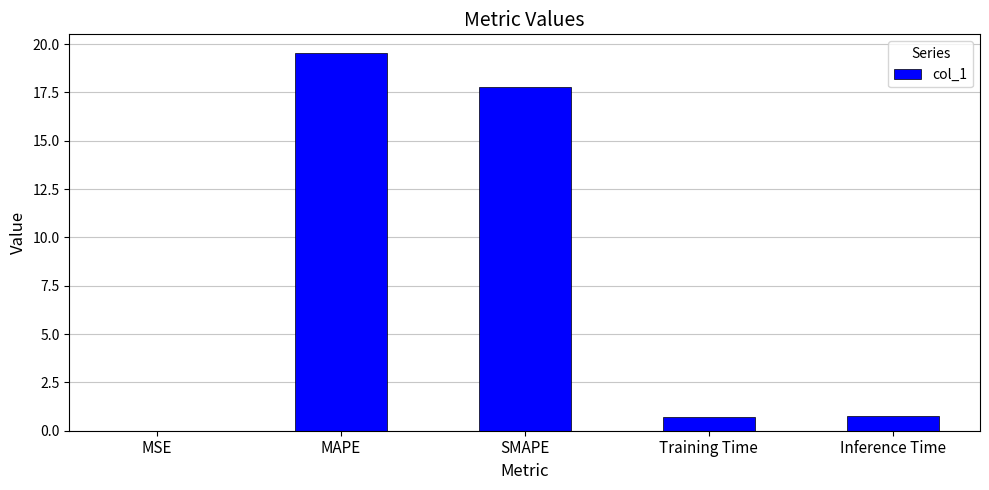

What is the sum of all values?

38.8